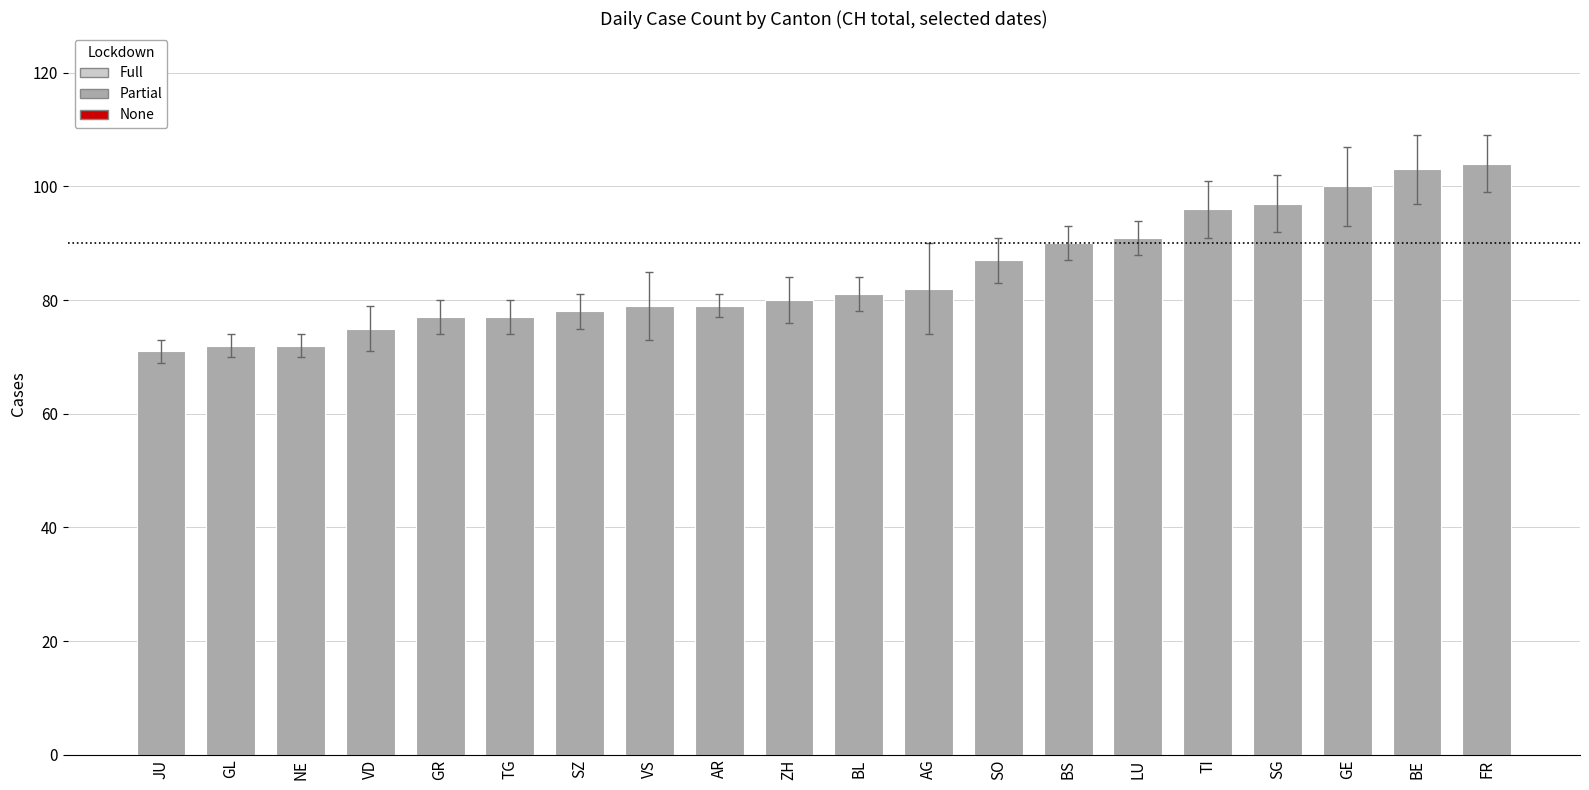

What is the change in value from GR to TI?

+19